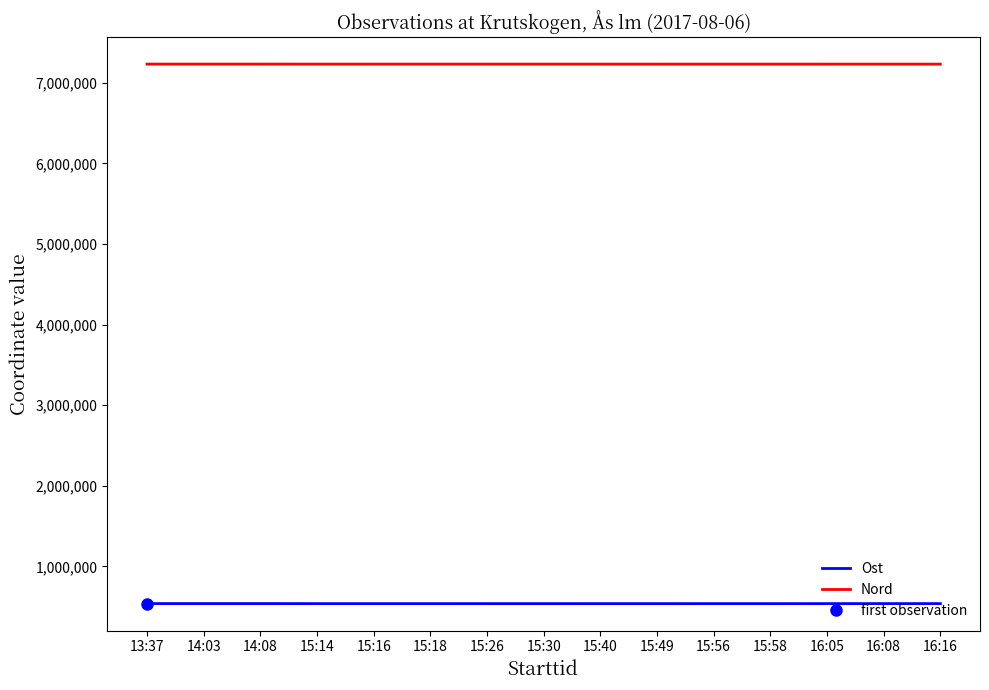

At which category does Ost reach its first local peak?

14:08